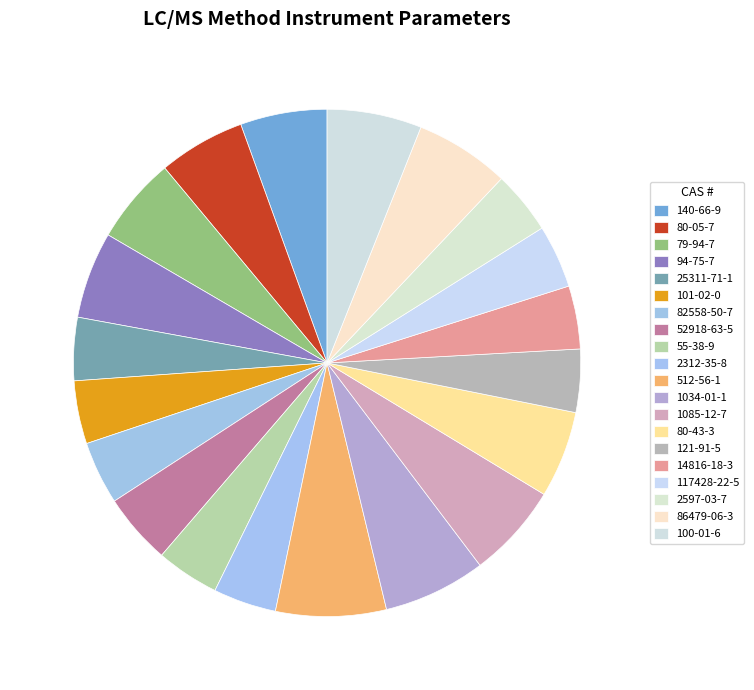

Combined, do 79-94-7 and 52918-63-5 account for over 50%?

No